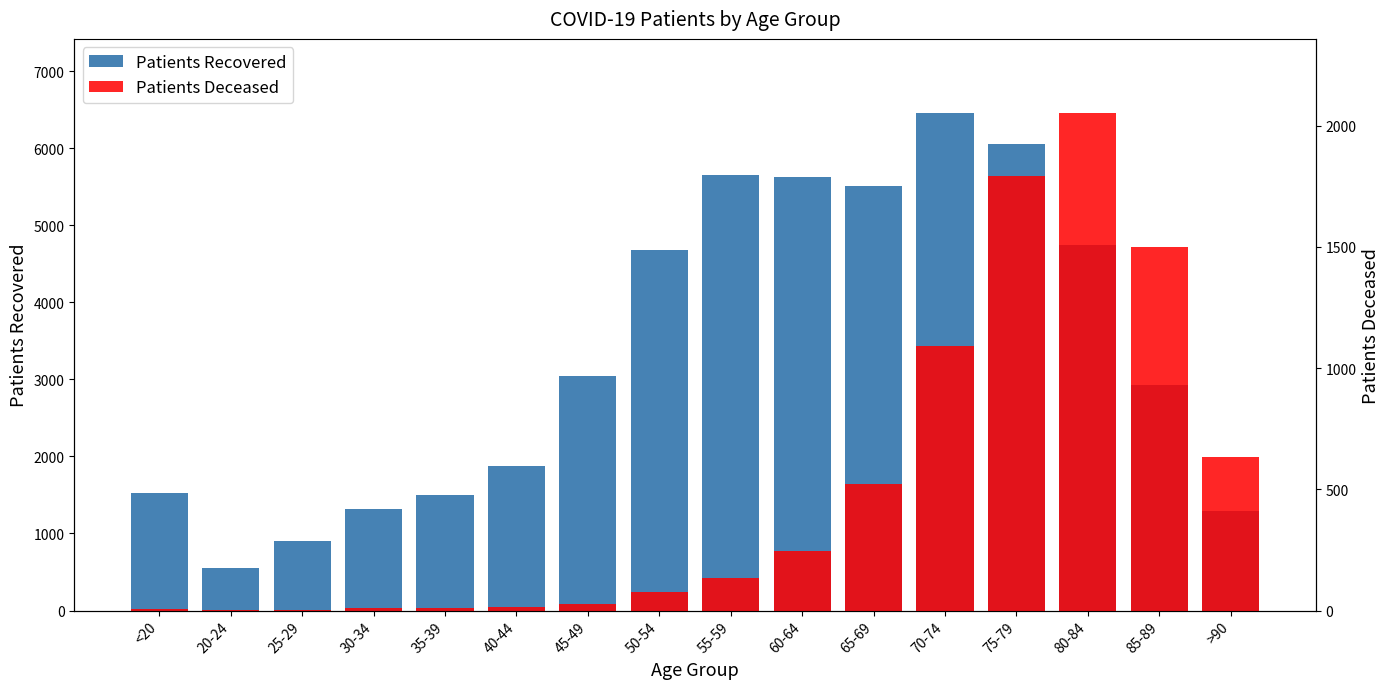

What is the spread (max minus min) of values at 45-49?

3011